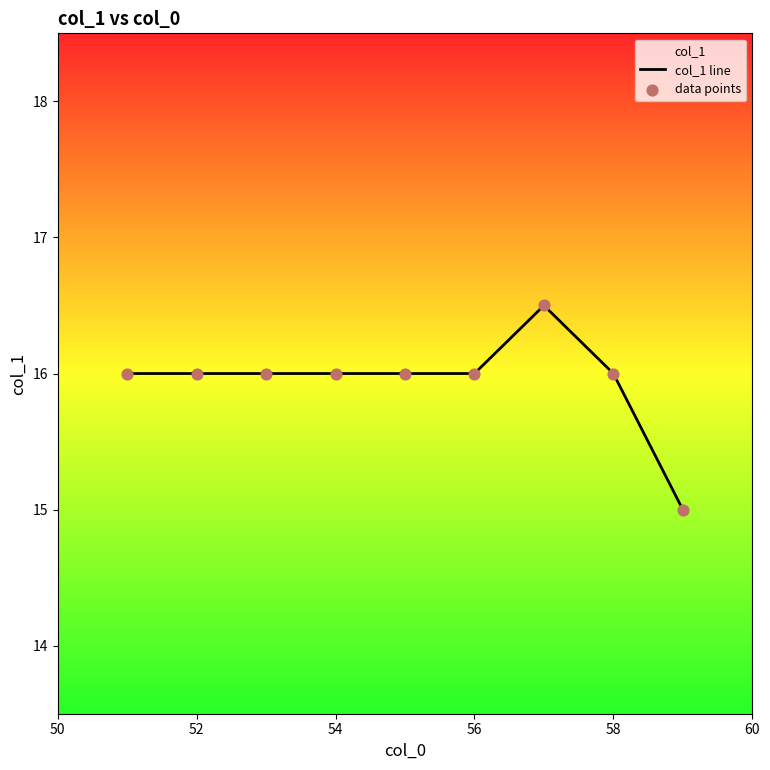

Which series reaches the minimum Y coordinate?

col_1 line